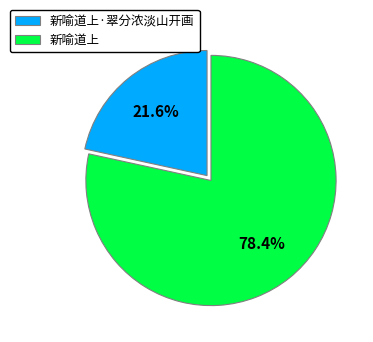

To the nearest percent, what is the average slice percentage?

50%